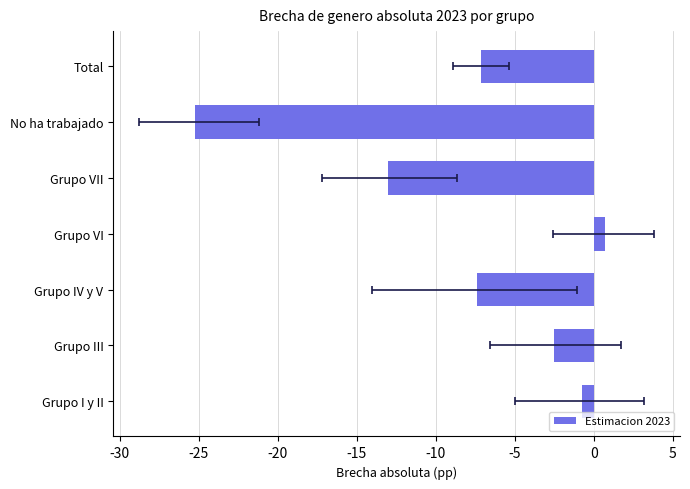

Does the chart contain stacked bars?

No